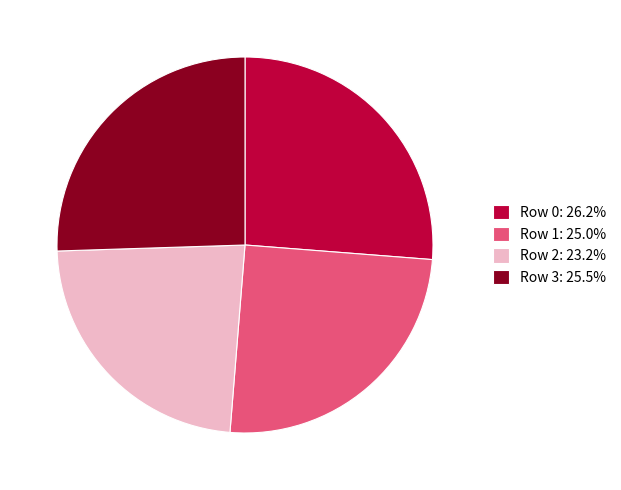

How many slices are in this pie chart?

4